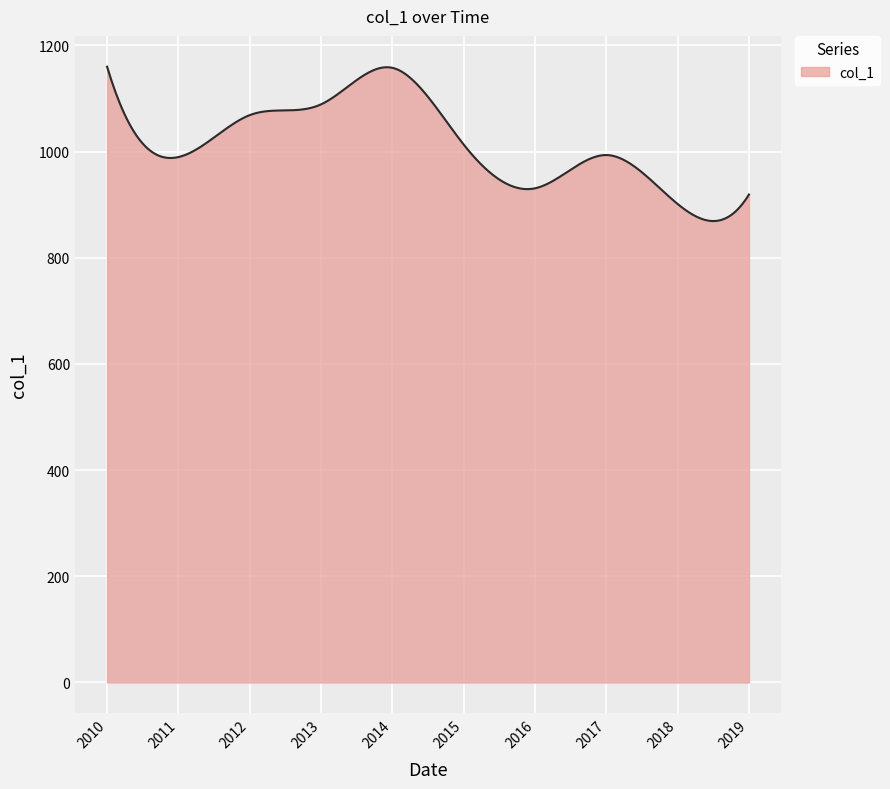

What is the smallest value displayed?

869.1